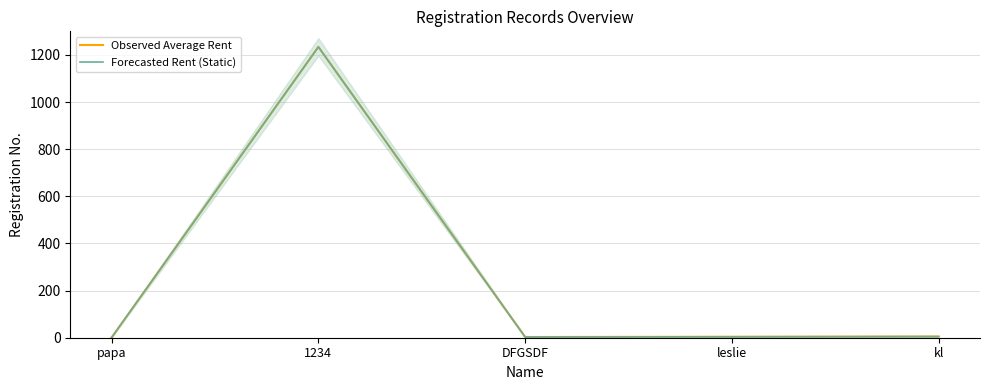

How many categories are shown in the chart?

5